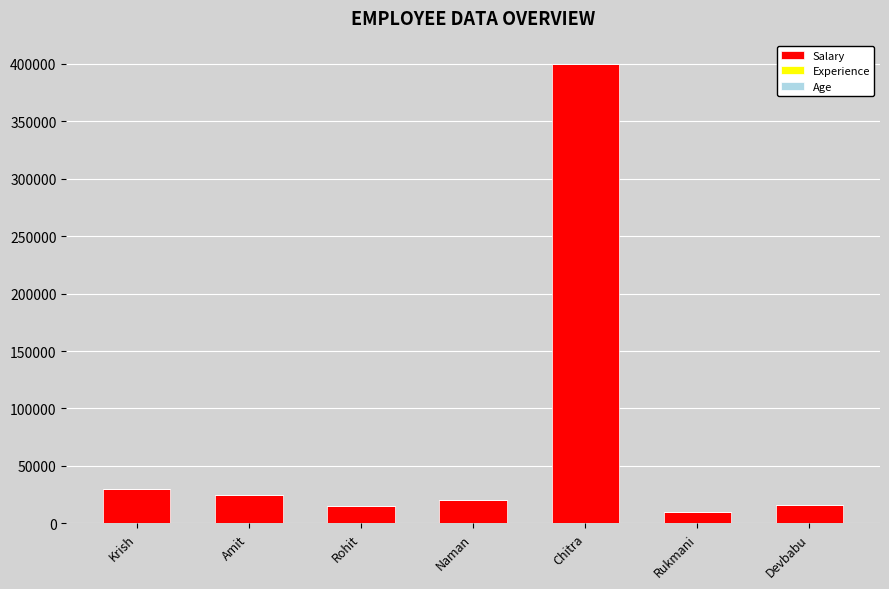

At which label is Salary closest to 205000?

Krish